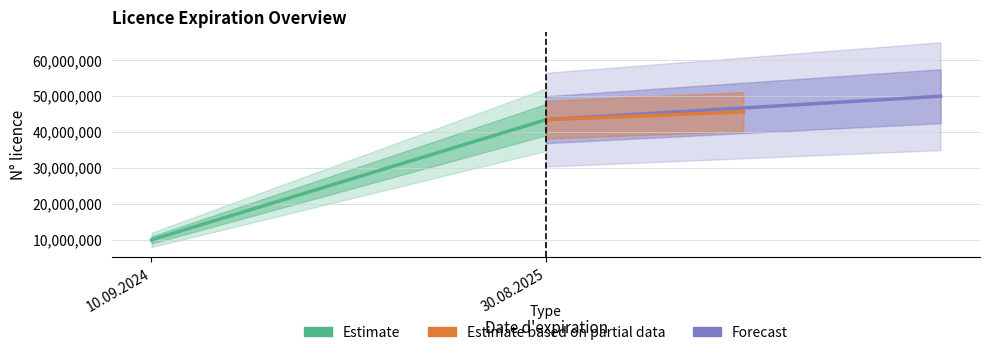

What is the difference between the Estimate values at 10.09.2024 and 30.08.2025?

33432348.0